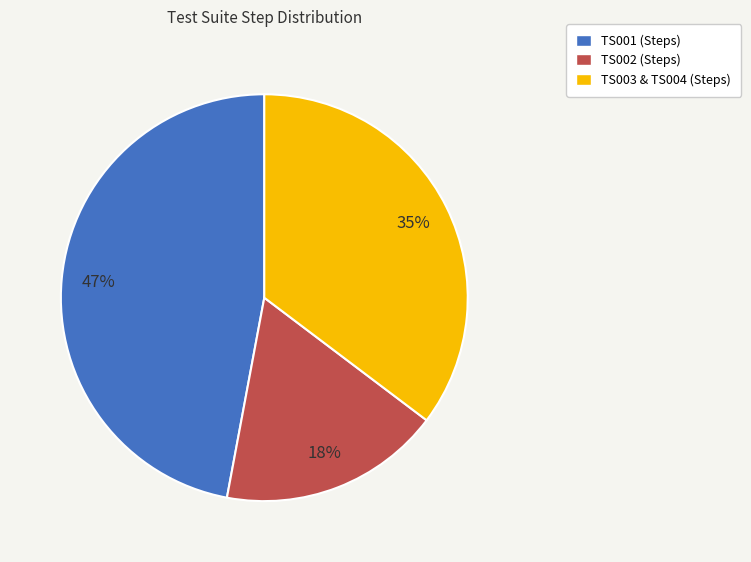

Between TS002 (Steps) and TS003 & TS004 (Steps), which is larger?

TS003 & TS004 (Steps)